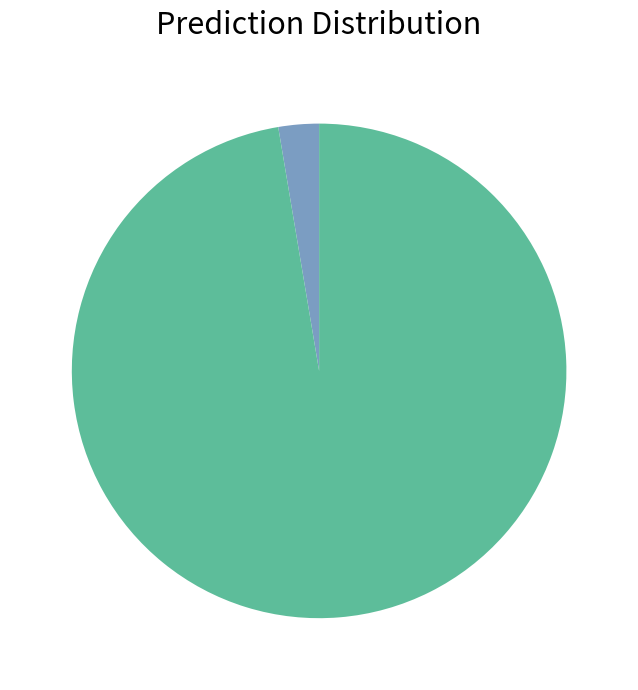

Which category accounts for the majority?

RMSE